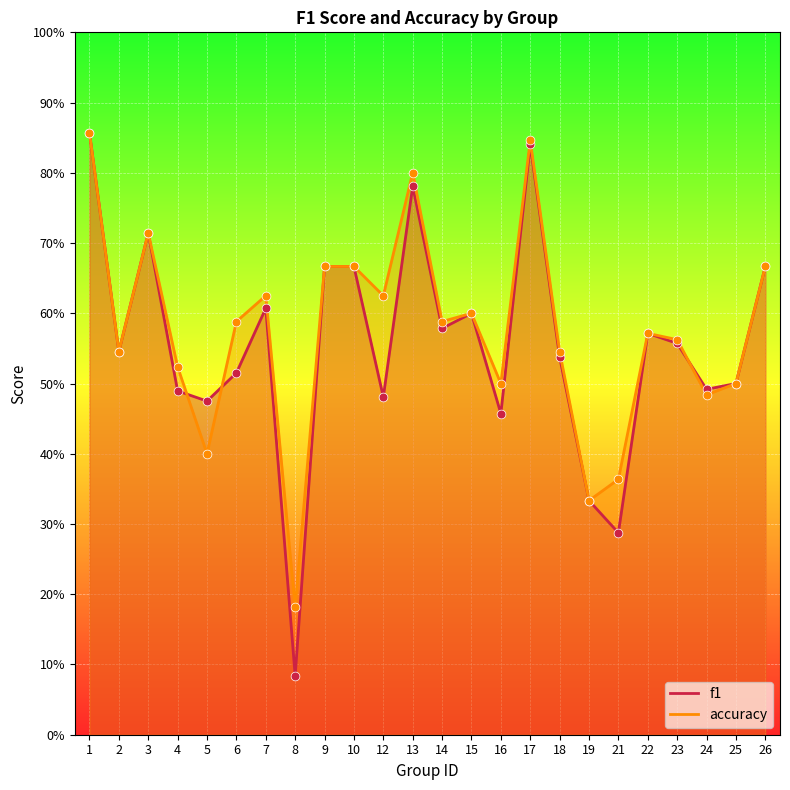

Which series has the widest spread of Y values?

f1